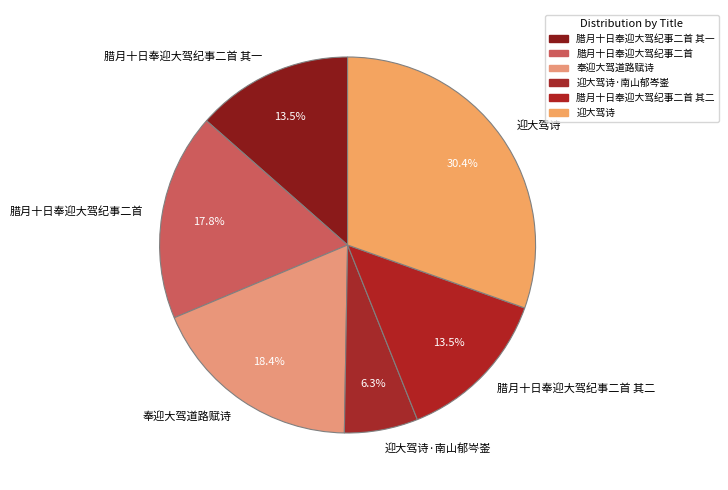

To the nearest percent, what is the average slice percentage?

17%